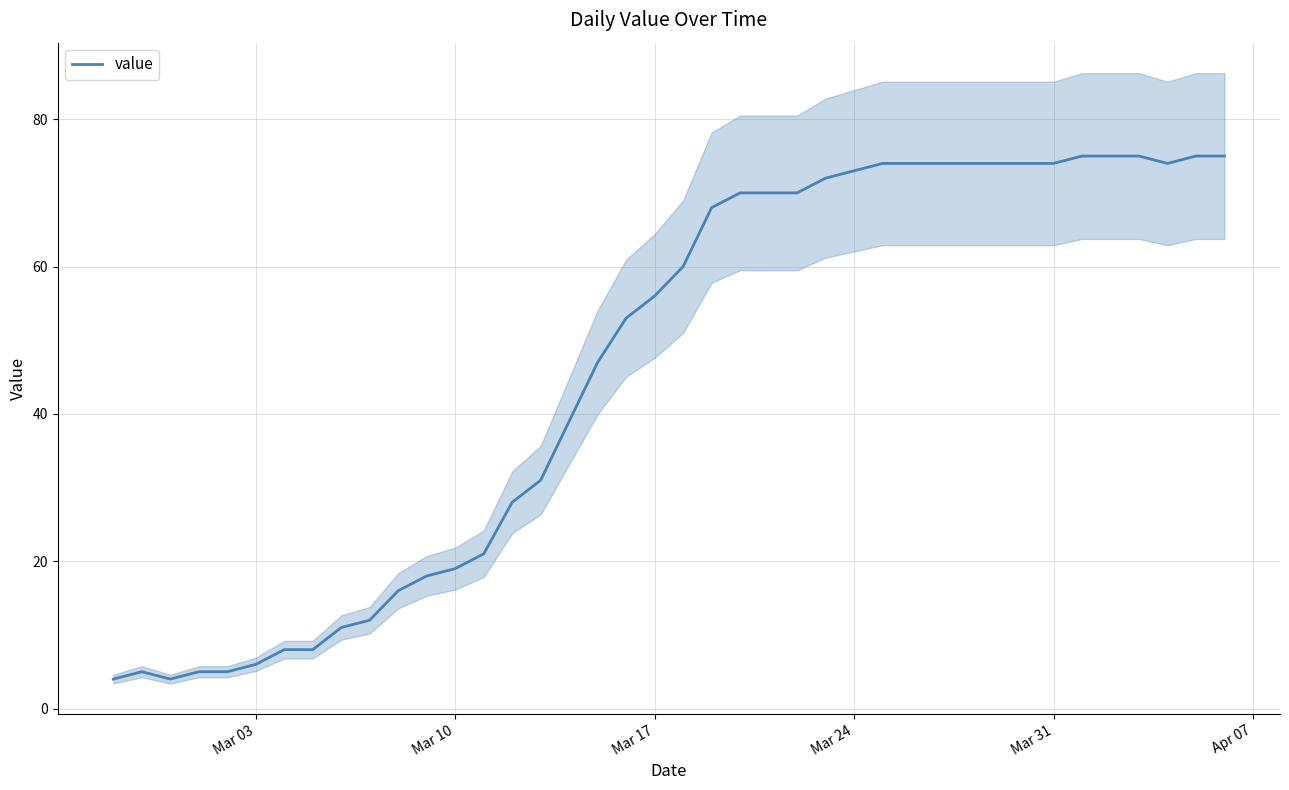

True or false: value has a value of 8 at Mar 10.

False